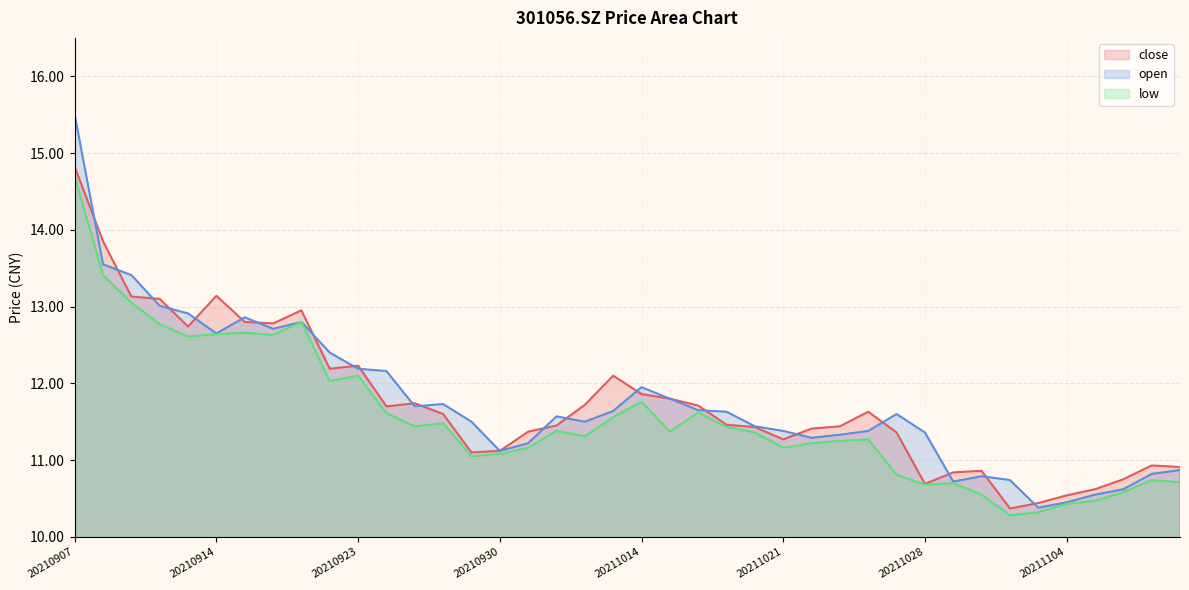

Which series has the largest total across all categories?

open